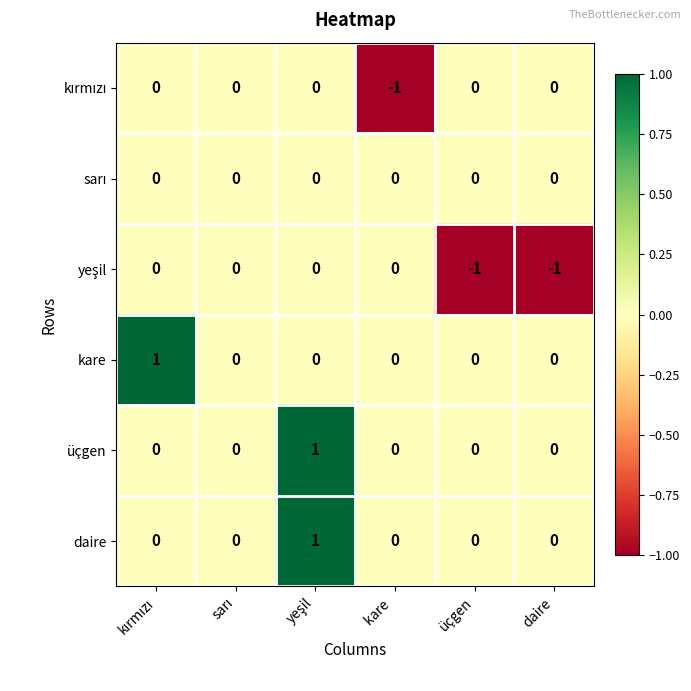

What is the smallest value displayed?

-1